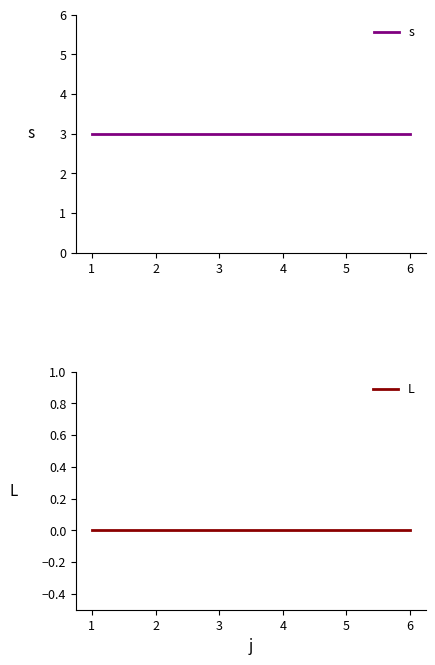

Is the value of L at 6 greater than the value of s at 2?

No